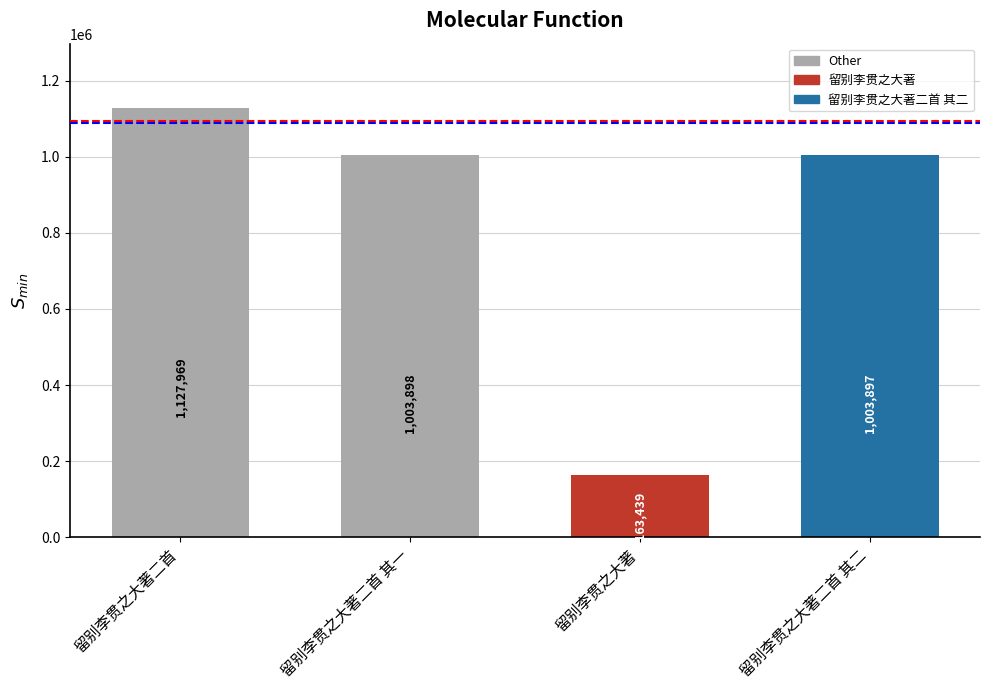

Is it true that the value at 留别李贯之大著二首 其一 is 1003898?

True